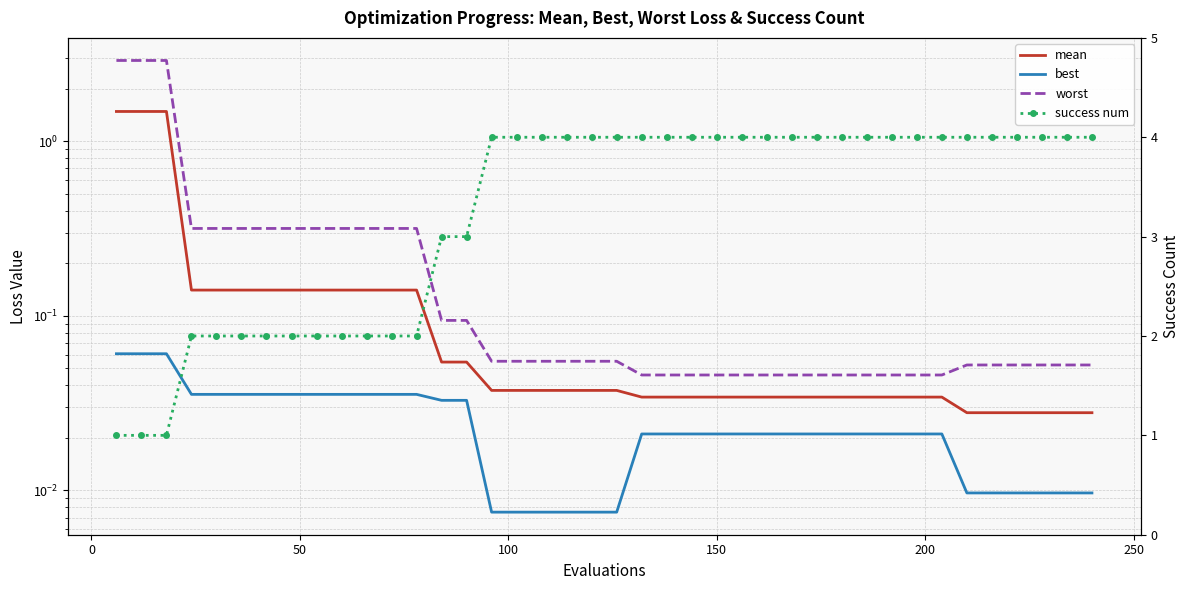

How many best values are between 0 and 1?

40